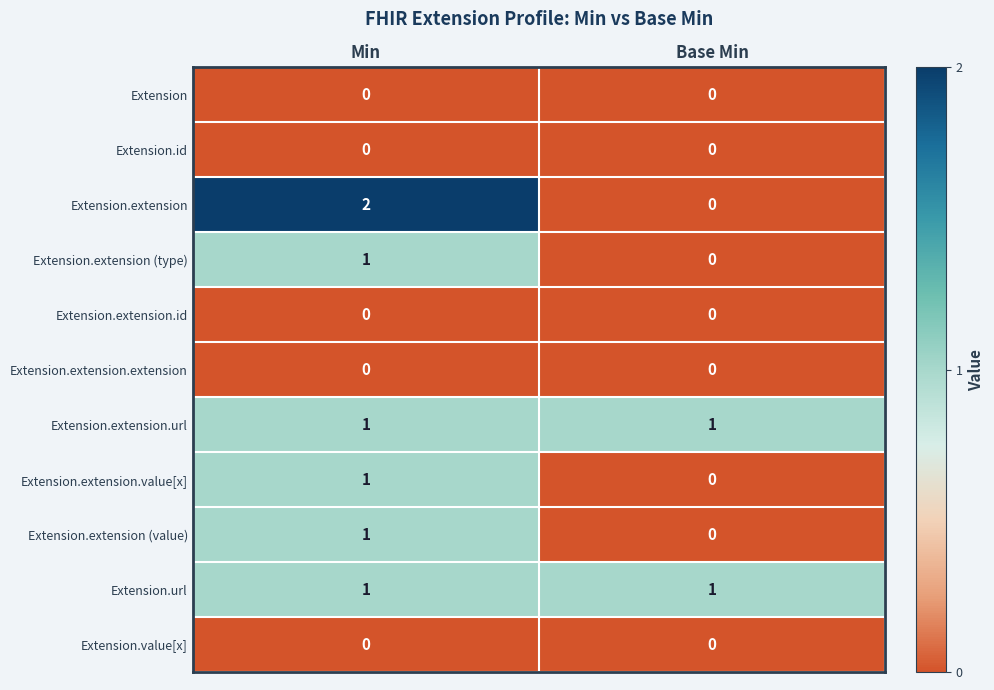

What is the spread (max minus min) of values at Min?

2